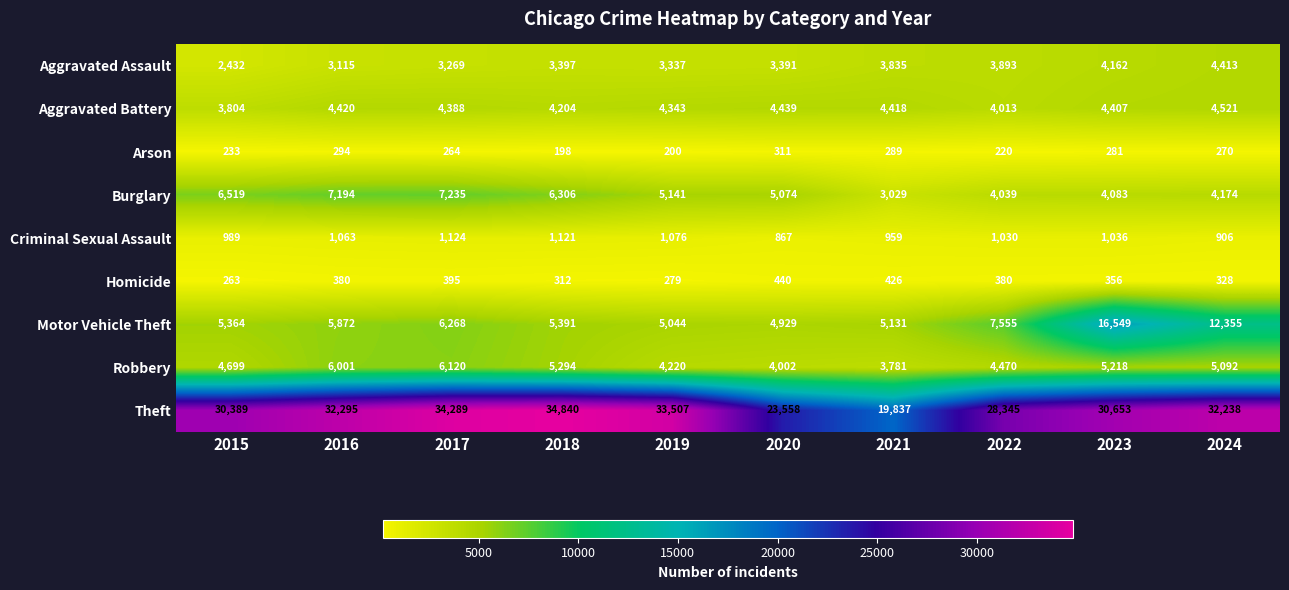

What is the difference between the maximum and minimum values in the Criminal Sexual Assault series?

257